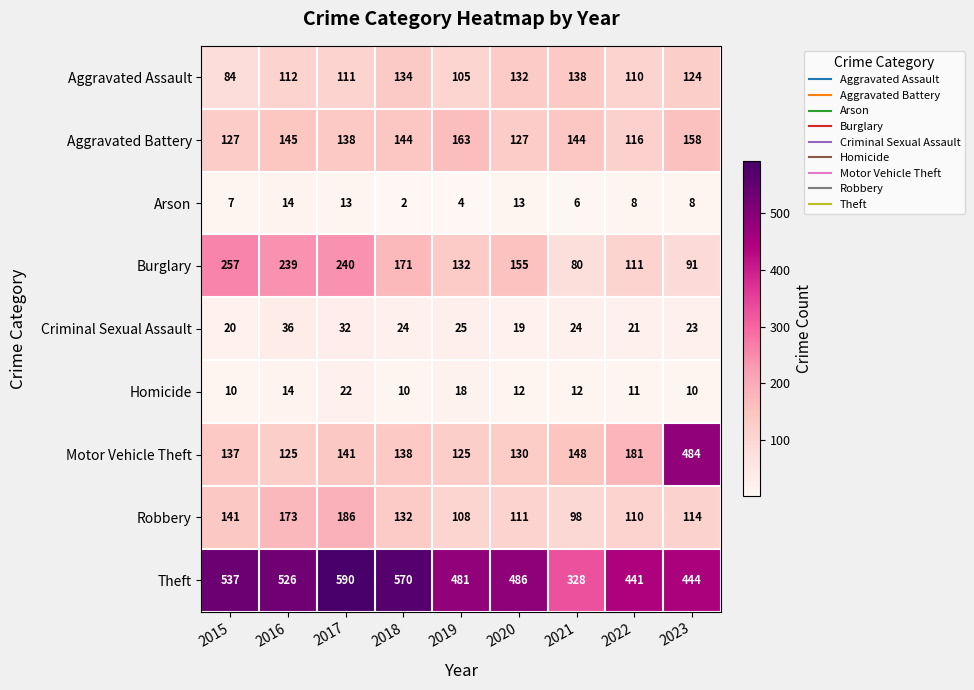

Which series has the largest range (max minus min)?

Motor Vehicle Theft